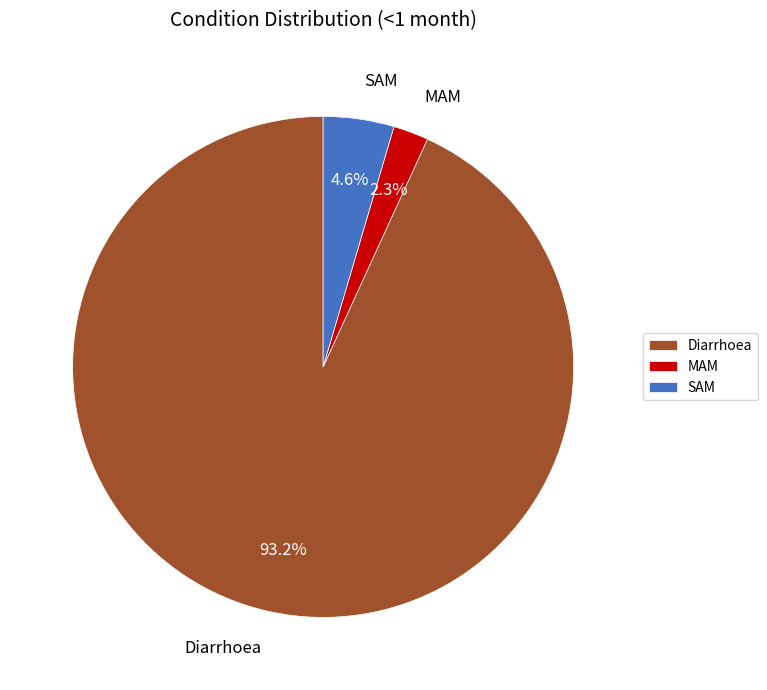

Is the sum of Diarrhoea and MAM greater than half?

Yes